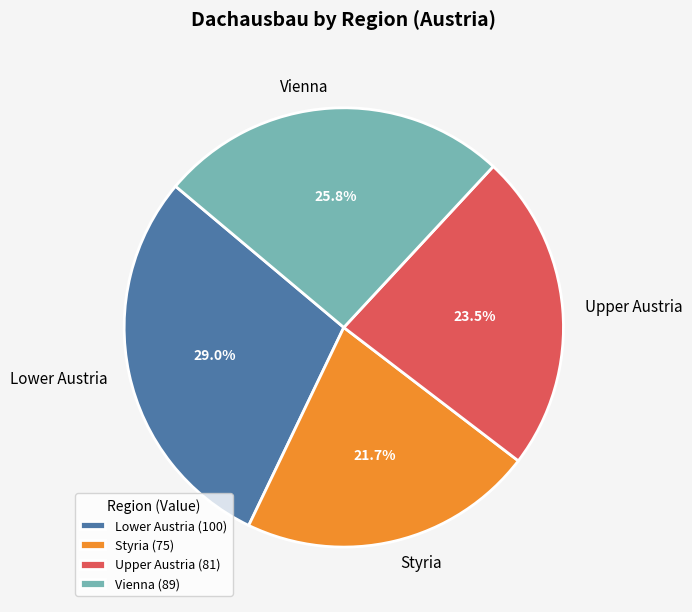

Which has a higher value, Lower Austria or Upper Austria?

Lower Austria